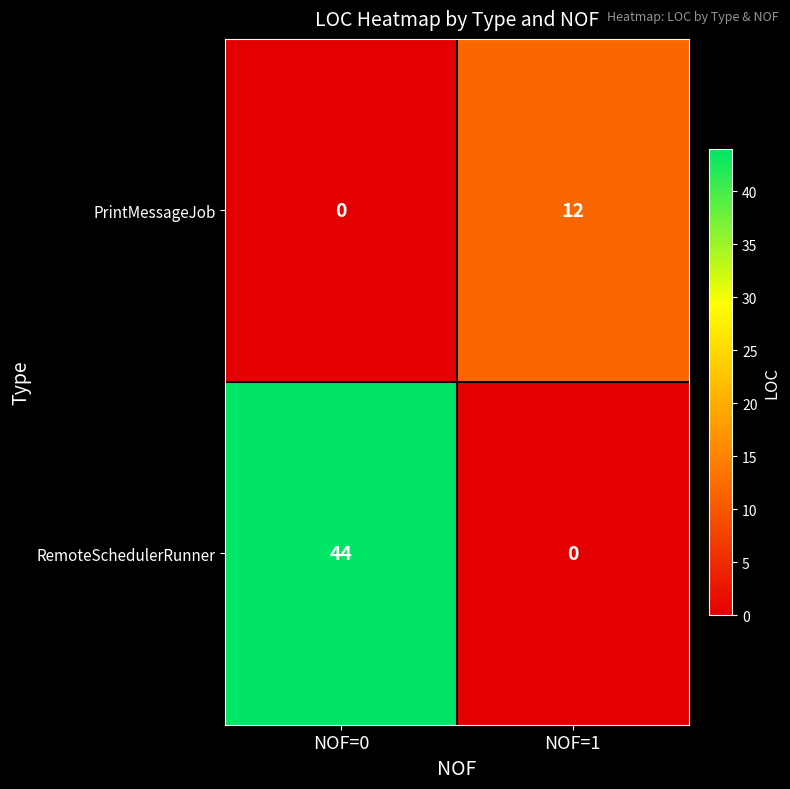

Which series has the largest total across all categories?

RemoteSchedulerRunner